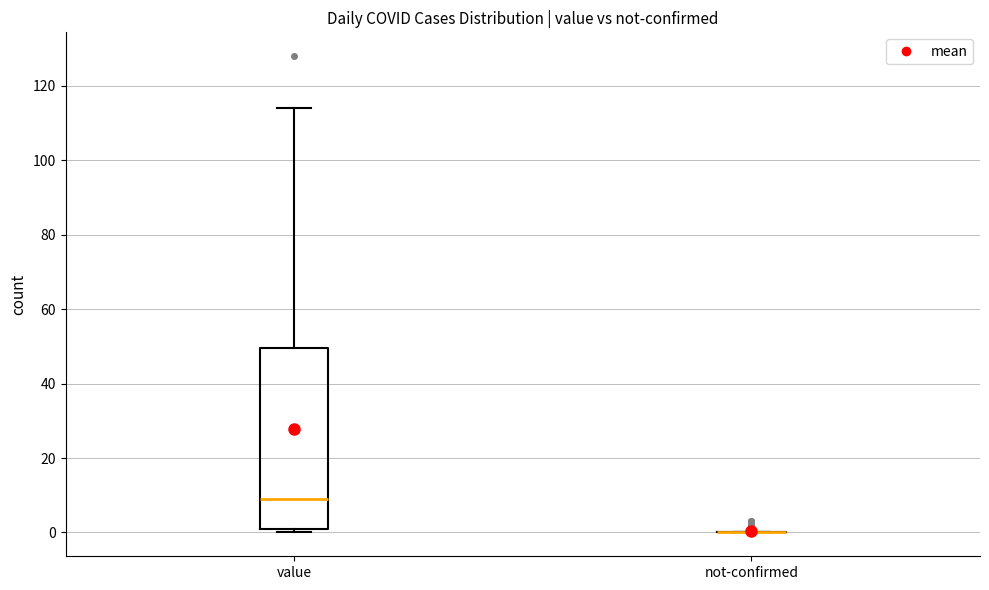

Reading left to right, transcribe this box plot: for each box, give where its median line is, the range the box spans, and where its two whiskers end, as read against the y-axis. The values are not printed on the chart, so give them approximately, as read against the axis.

value: median 10, box 2 to 50, whiskers 0 to 114
not-confirmed: box collapsed to a line at 0, whiskers 0 to 0